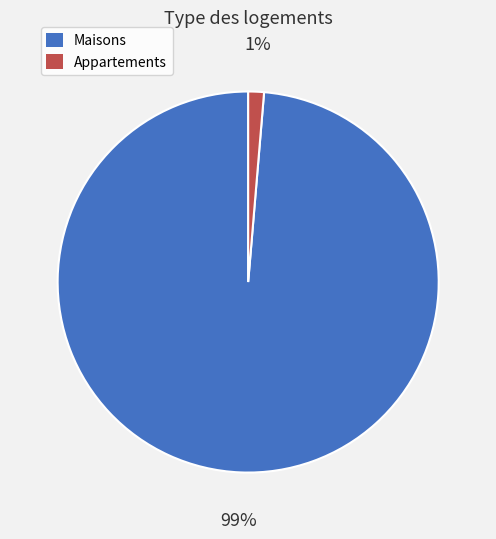

How many segments does this pie chart have?

2